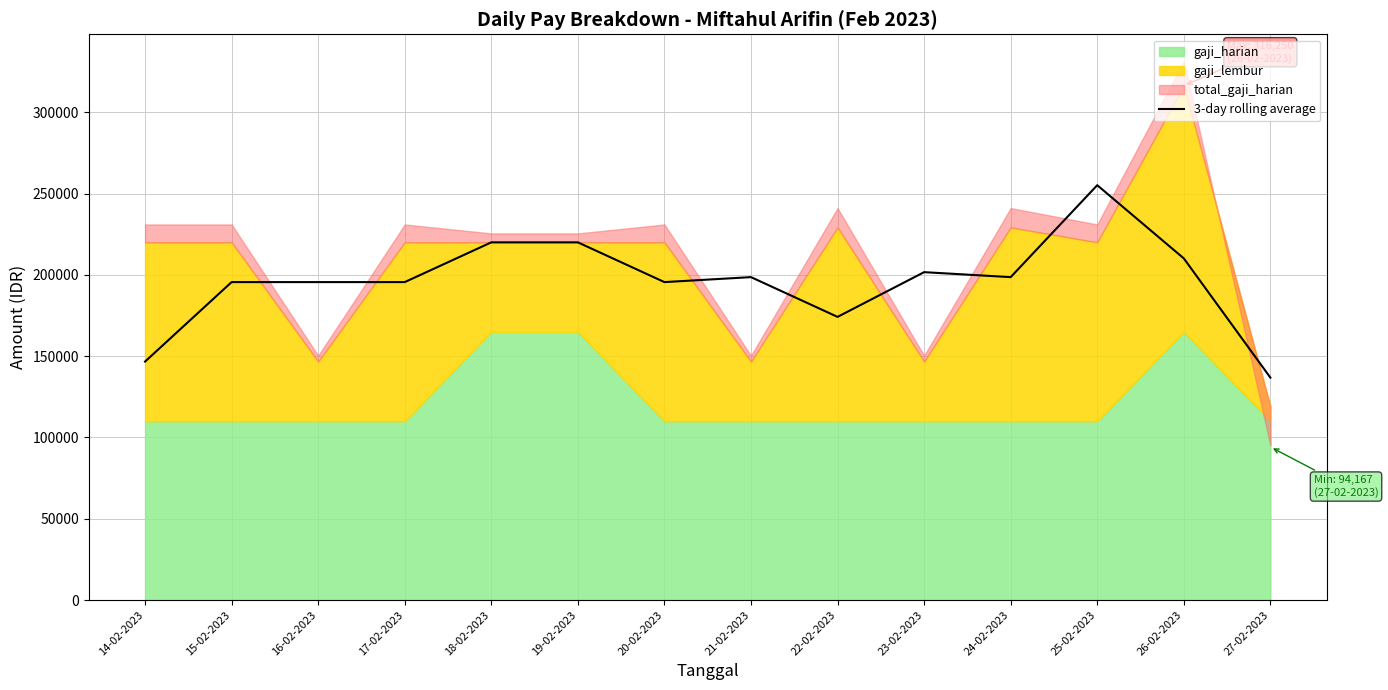

At which label is the value closest to 195972?

15-02-2023